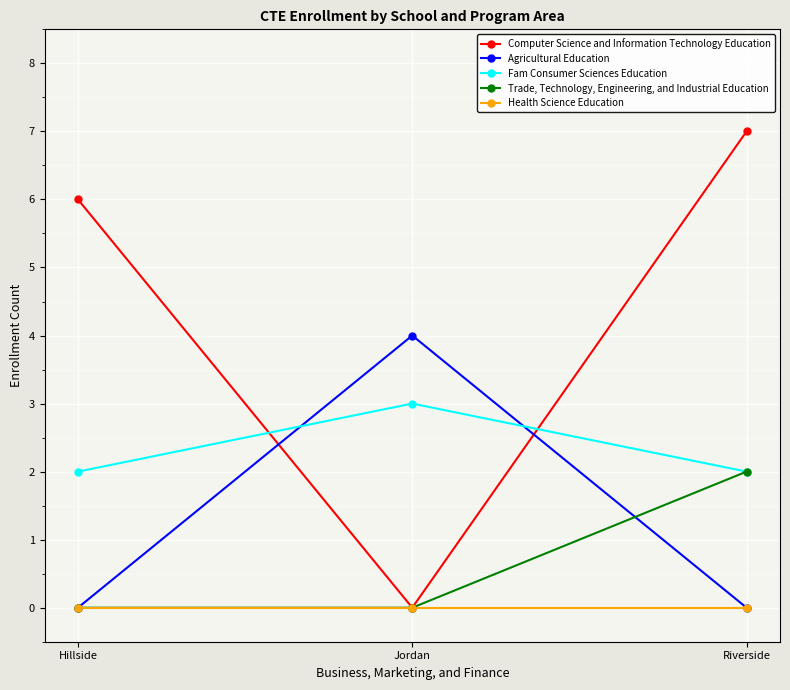

What is the total value across all series at Riverside?

11